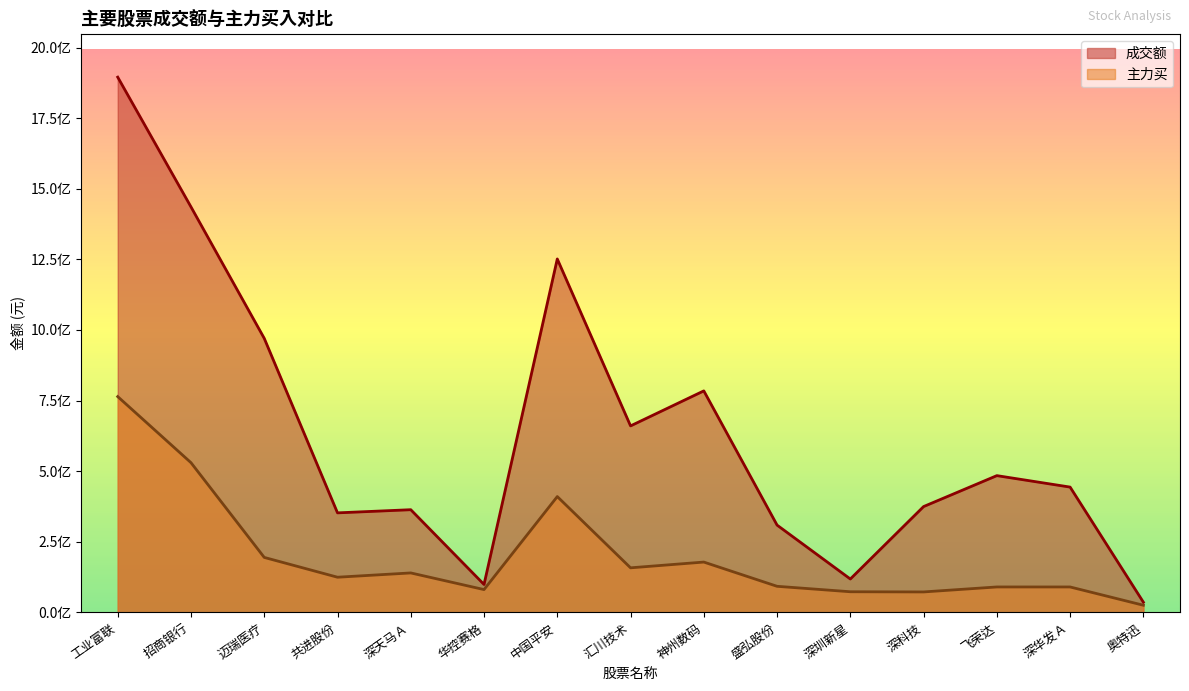

Between 共进股份 and 神州数码, which is larger?

神州数码